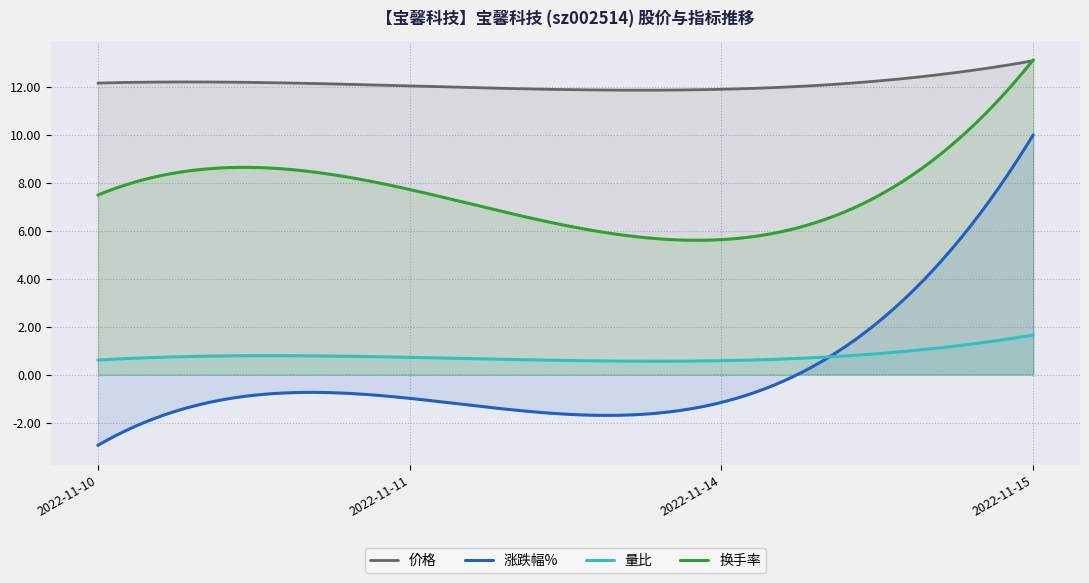

What is the sum of the 涨跌幅% values at 2022-11-15 and 2022-11-14?

8.8